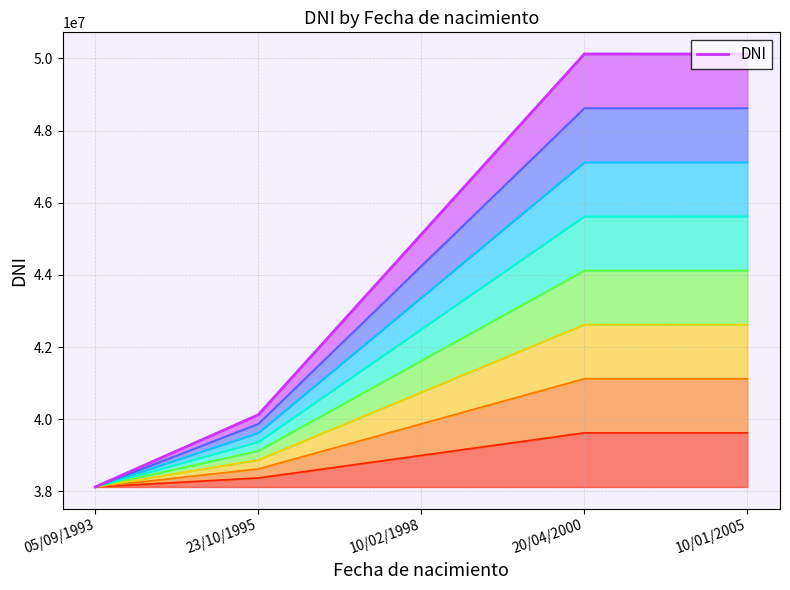

Count the number of data series in this chart.

1